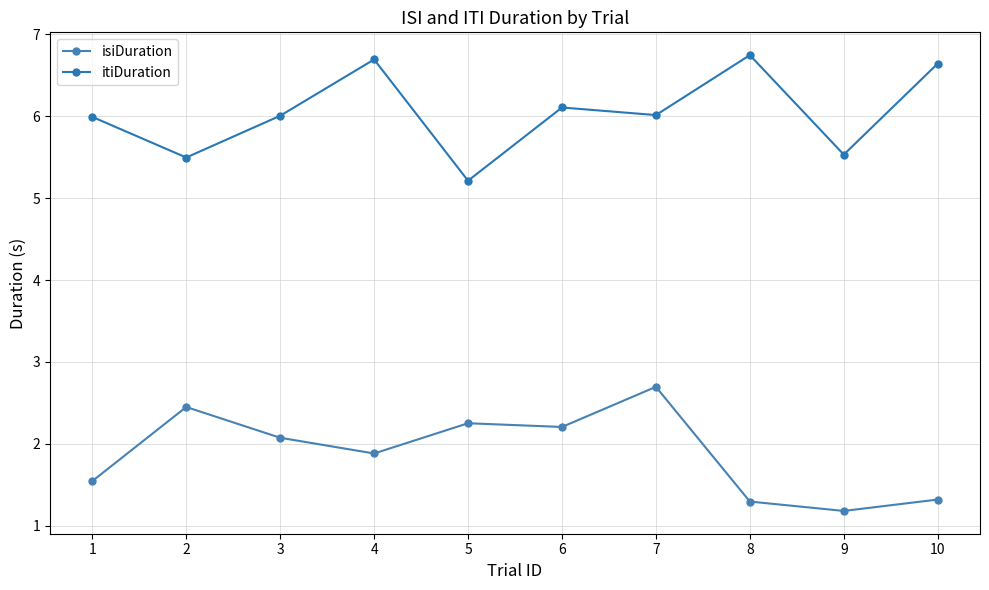

Where is itiDuration nearest to the value 5?

5